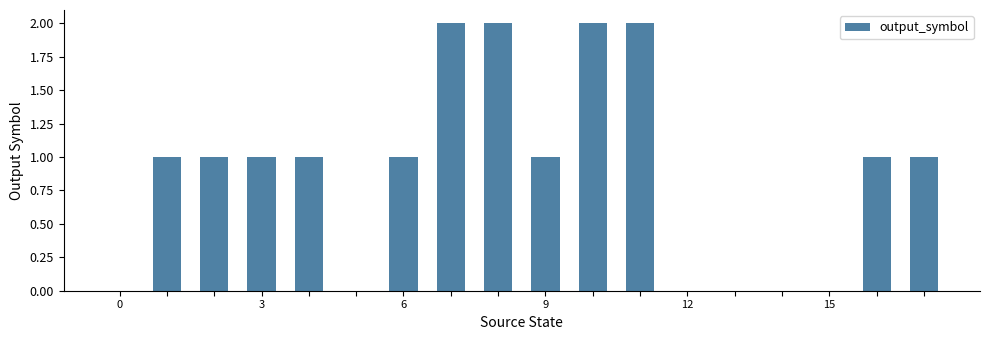

Reading left to right, transcribe all the data shown in this chart.

0	1	1	1	1	0	1	2	2	1	2	2	0	0	0	0	1	1